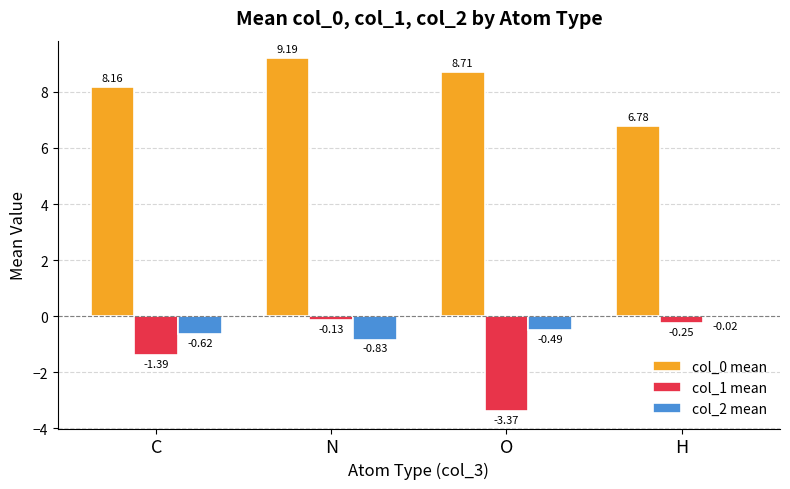

At which category is the sum across all series the highest?

N